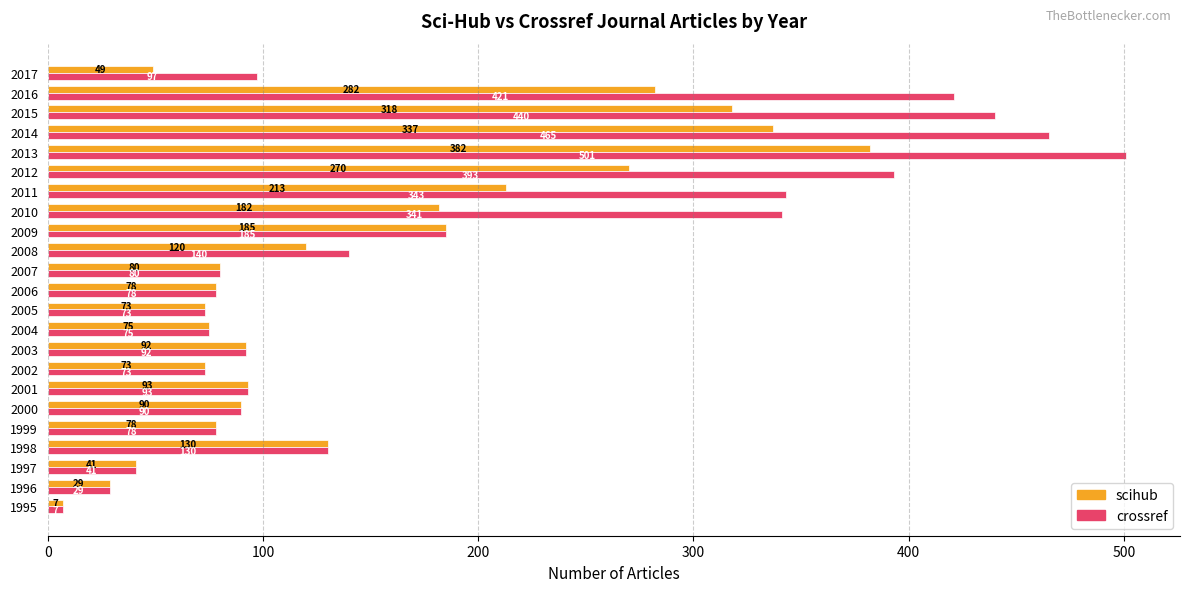

At which label is crossref closest to 254?

2009